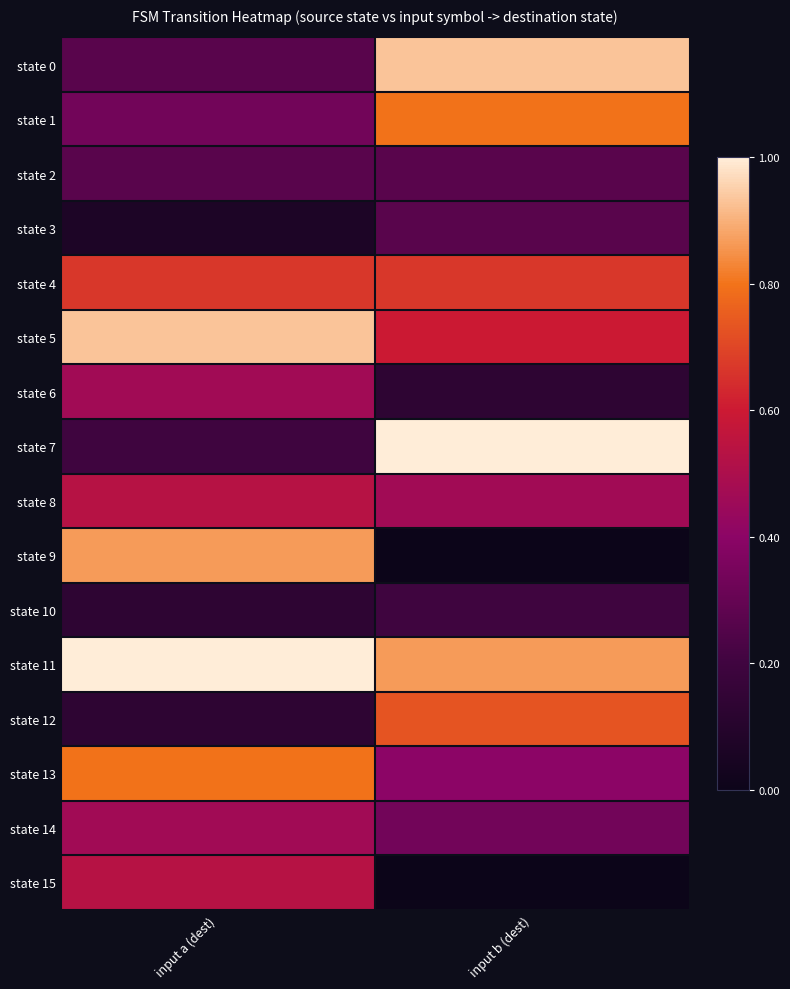

Reading right to left, extract all data points from this chart.

state 0: input b (dest)=0.9	input a (dest)=0.3
state 1: input b (dest)=0.8	input a (dest)=0.3
state 2: input b (dest)=0.3	input a (dest)=0.3
state 3: input b (dest)=0.3	input a (dest)=0.1
state 4: input b (dest)=0.7	input a (dest)=0.7
state 5: input b (dest)=0.6	input a (dest)=0.9
state 6: input b (dest)=0.1	input a (dest)=0.5
state 7: input b (dest)=1.0	input a (dest)=0.2
state 8: input b (dest)=0.5	input a (dest)=0.5
state 9: input b (dest)=0.0	input a (dest)=0.9
state 10: input b (dest)=0.2	input a (dest)=0.1
state 11: input b (dest)=0.9	input a (dest)=1.0
state 12: input b (dest)=0.7	input a (dest)=0.1
state 13: input b (dest)=0.4	input a (dest)=0.8
state 14: input b (dest)=0.3	input a (dest)=0.5
state 15: input b (dest)=0.0	input a (dest)=0.5